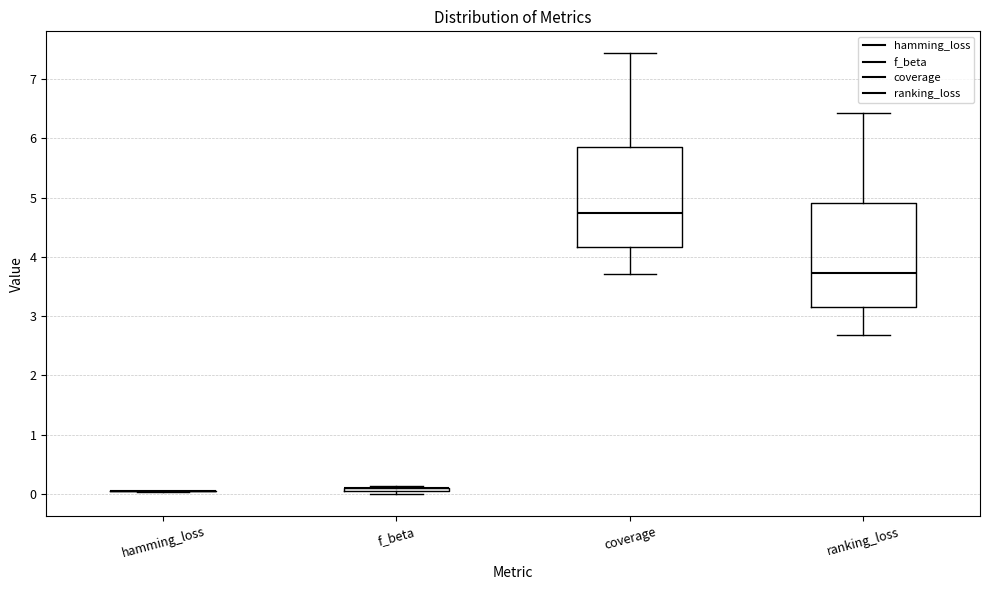

Reading left to right, read every box against the y-axis: the position of its median line, the range the box covers, and the ends of its whiskers. The values are not printed on the chart, so give them approximately, as read against the axis.

hamming_loss: box collapsed to a line at 0.0, whiskers 0.0 to 0.0
f_beta: box collapsed to a line at 0.1, whiskers 0.0 to 0.1
coverage: median 4.7, box 4.2 to 5.9, whiskers 3.7 to 7.4
ranking_loss: median 3.7, box 3.2 to 4.9, whiskers 2.7 to 6.4